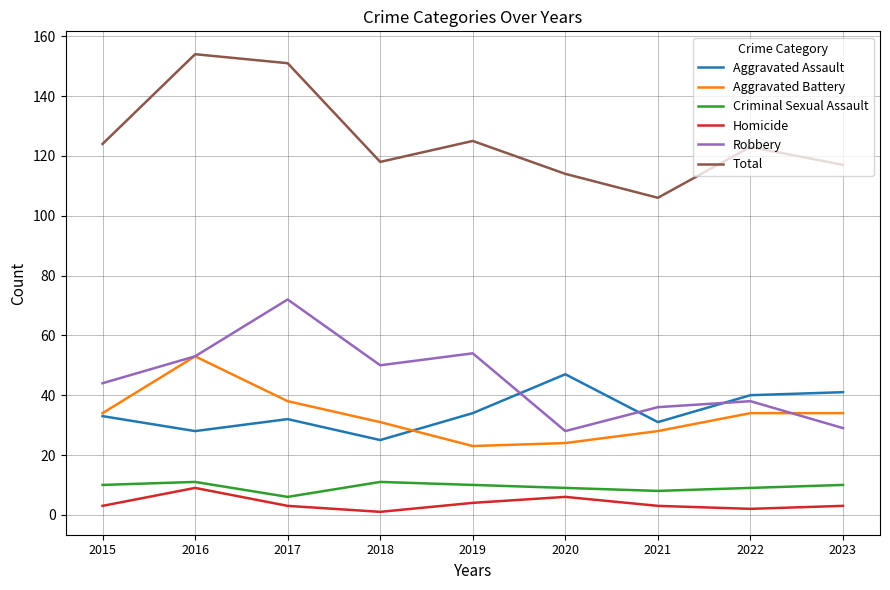

Read the Total value at 2021, to the nearest 10.

110